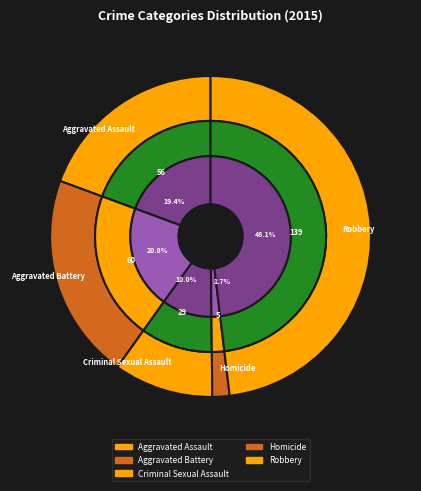

To the nearest percent, what is the difference between the Robbery and Aggravated Assault slice percentages?

29%